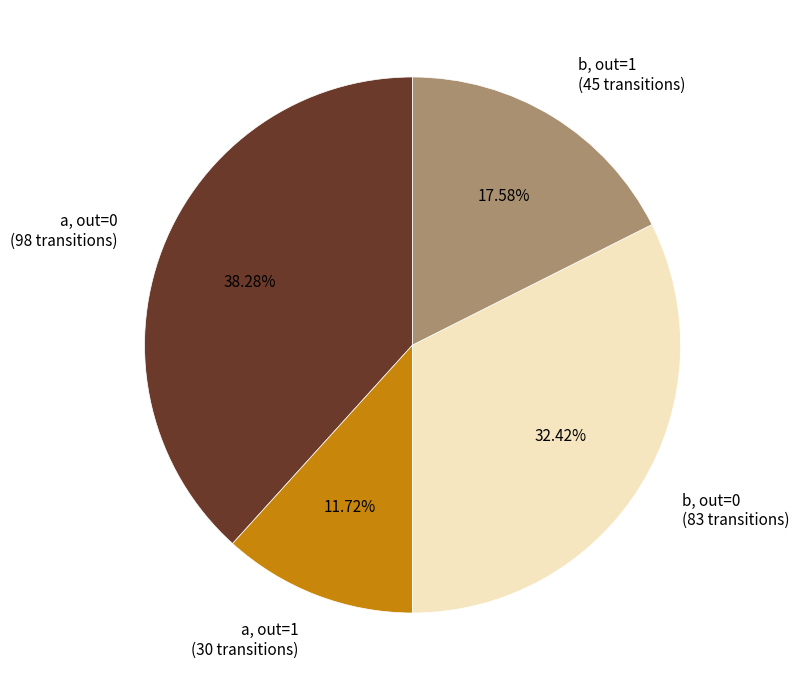

Which category has the smallest portion of the pie?

a, out=1